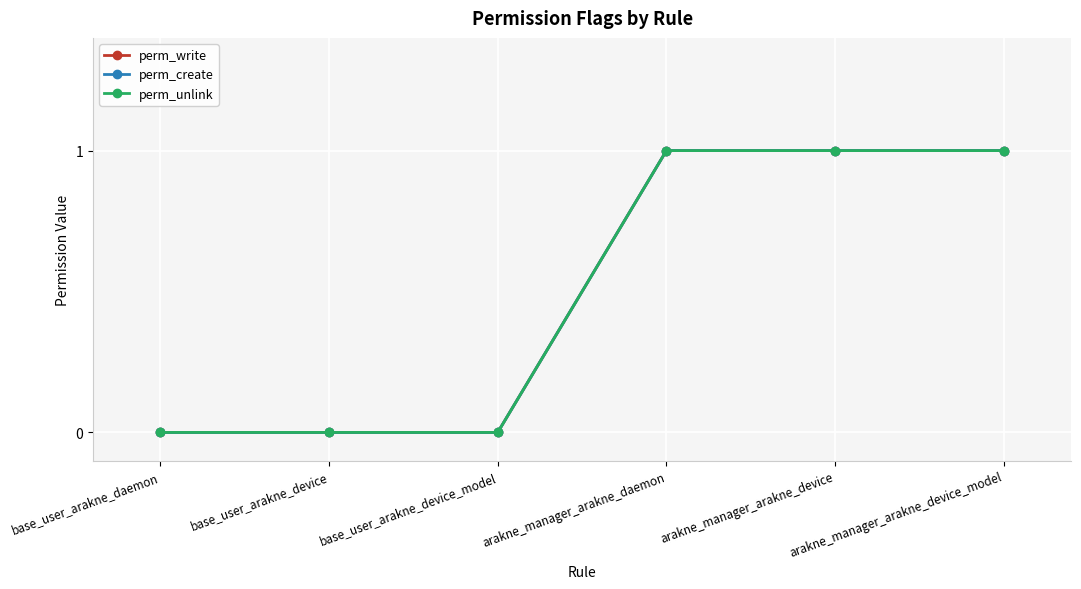

Reading left to right, transcribe all the data shown in this chart.

perm_write: 0	0	0	1	1	1
perm_create: 0	0	0	1	1	1
perm_unlink: 0	0	0	1	1	1